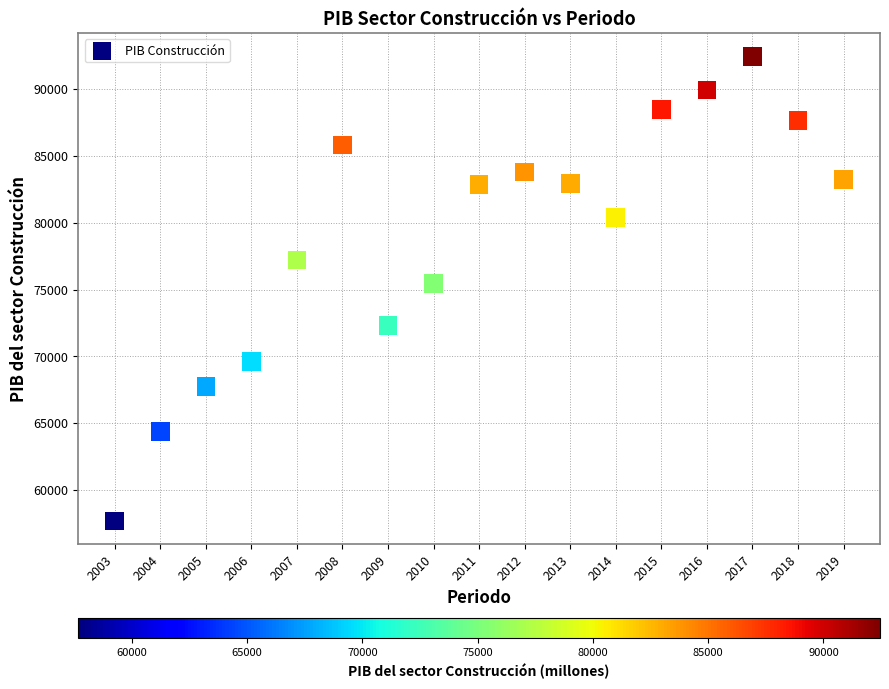

What Y value in the scatter plot is closest to 75062?

75457.3